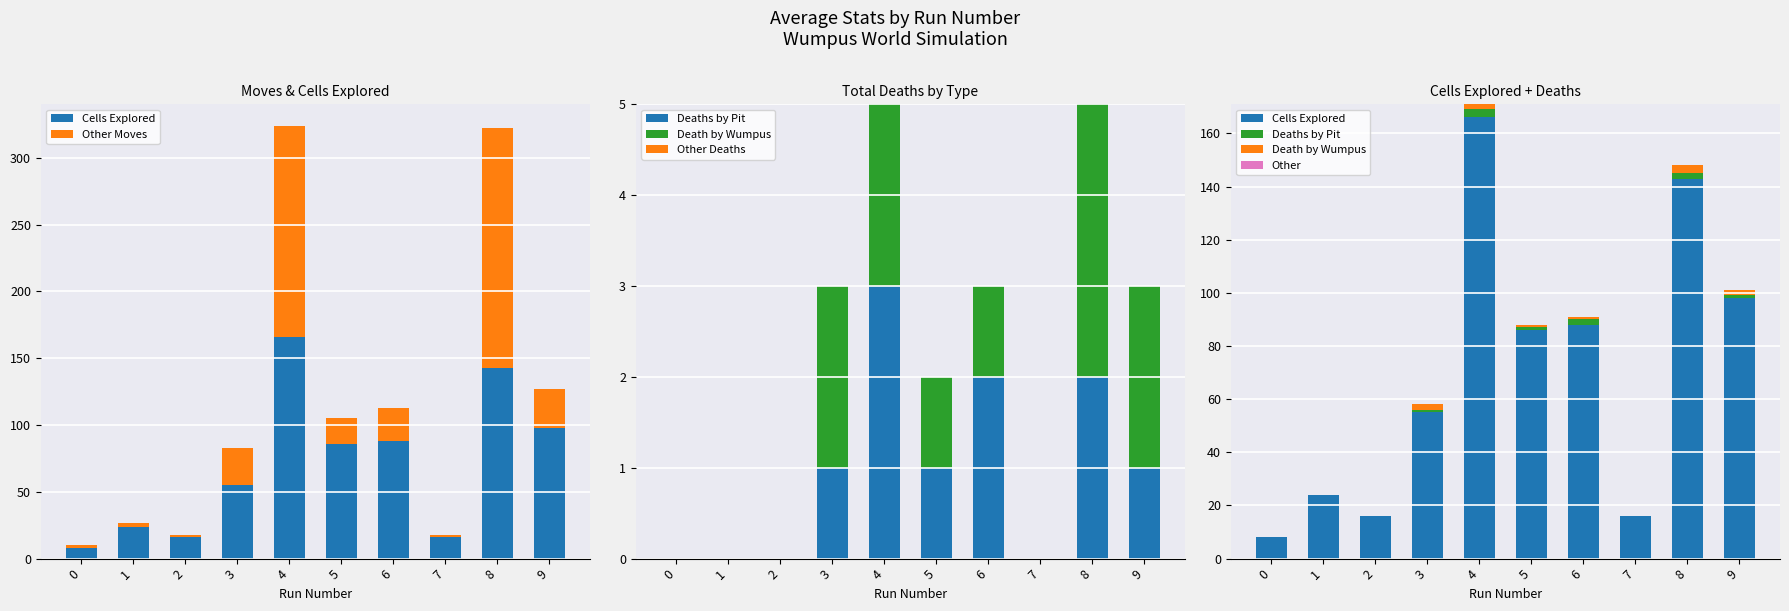

Which series has the widest spread of values?

Other Moves